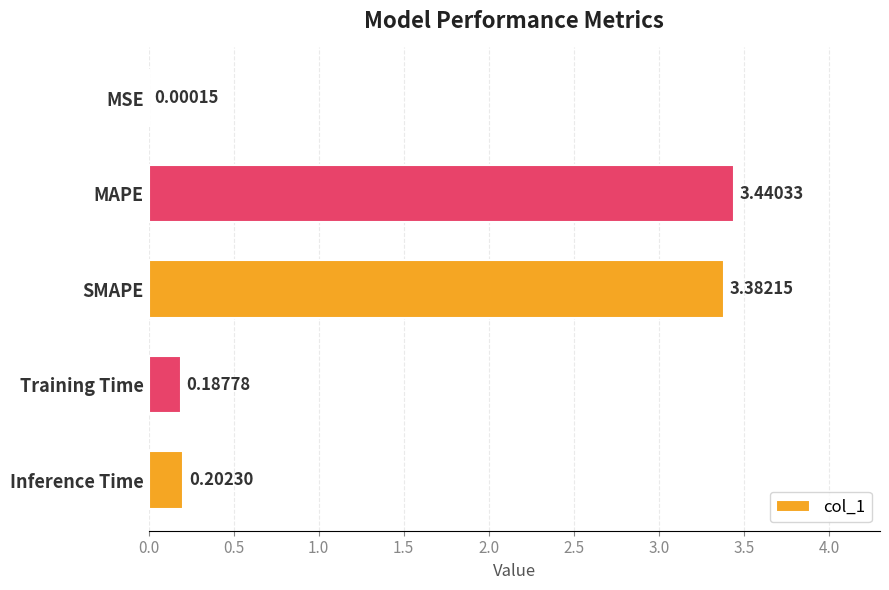

What is the change in value from SMAPE to Inference Time?

-3.2